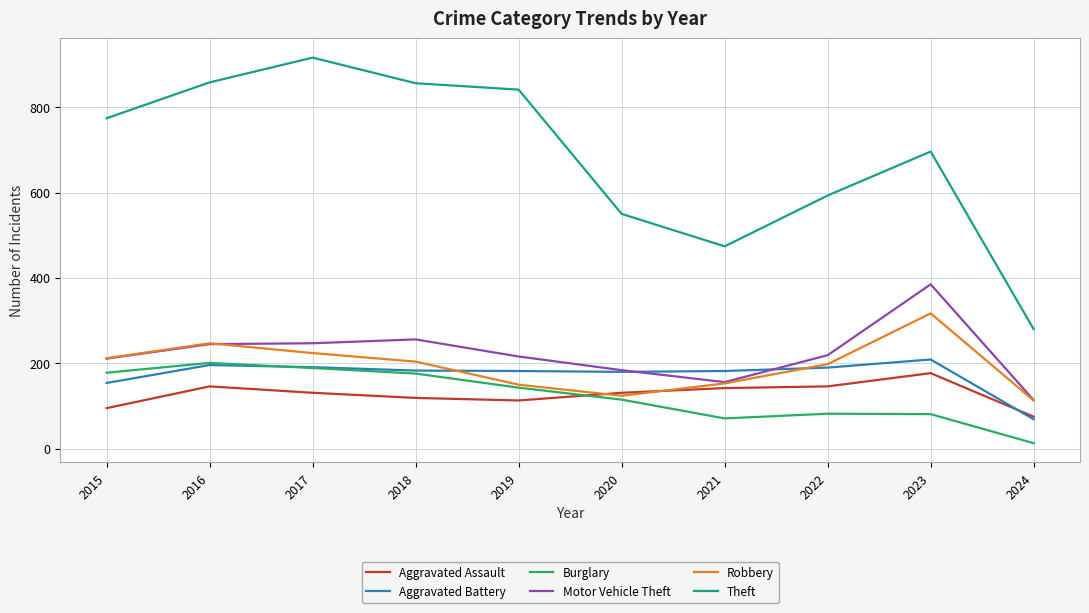

At 2023, list the series in order from largest to smallest.

Theft, Motor Vehicle Theft, Robbery, Aggravated Battery, Aggravated Assault, Burglary